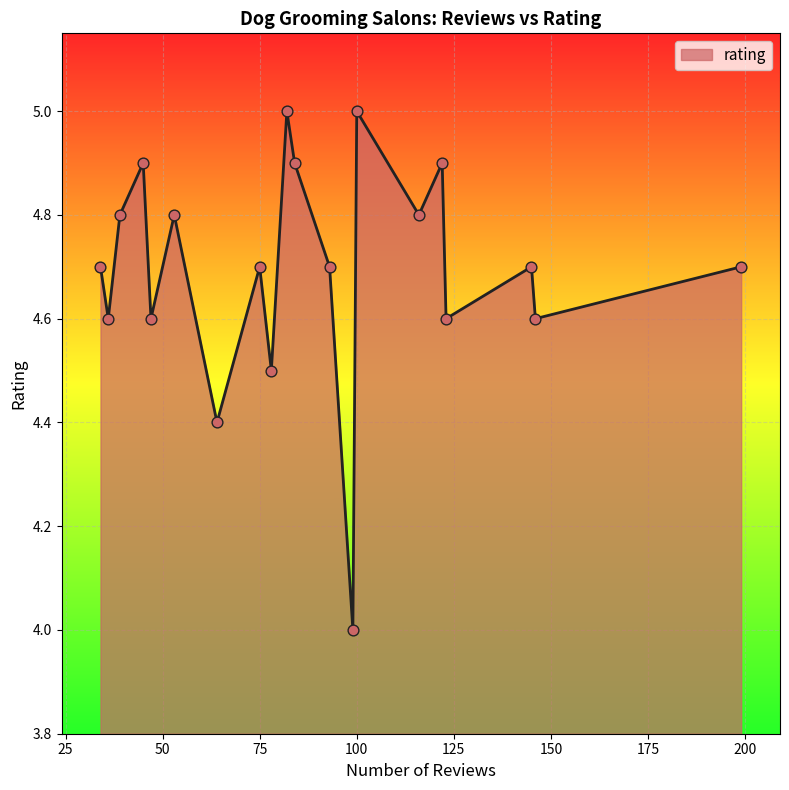

What is the smallest value displayed?

4.0